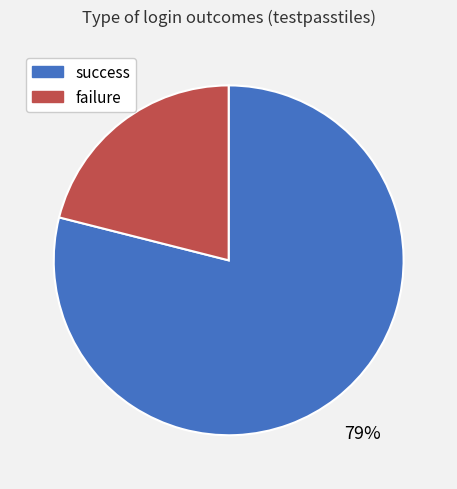

How many slices are in this pie chart?

2